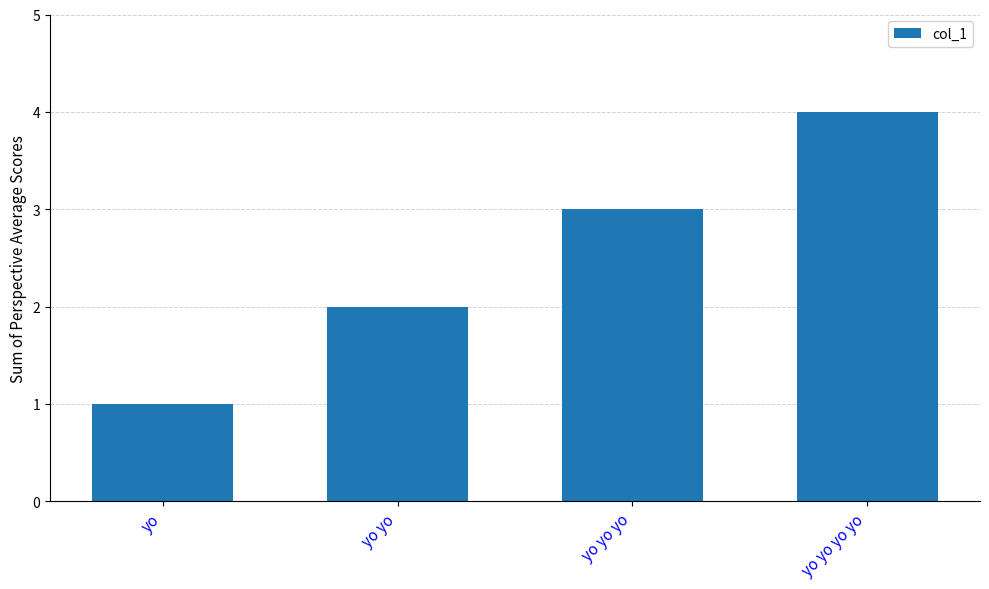

Count the number of data series in this chart.

1